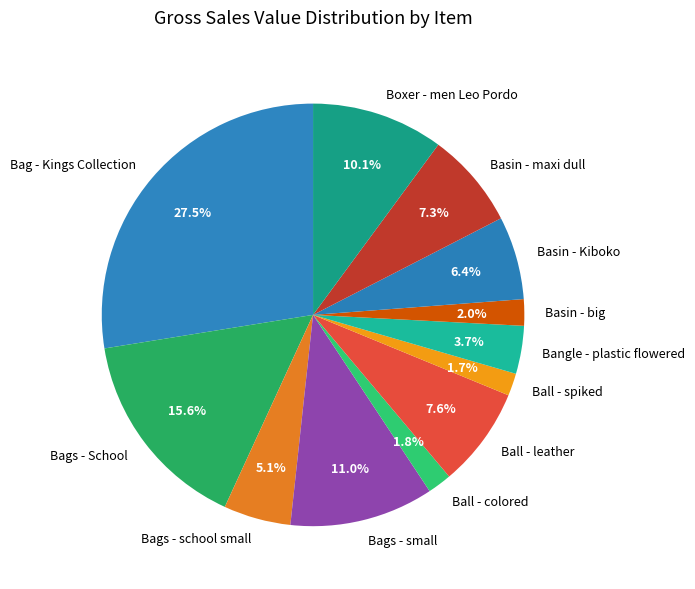

To the nearest percent, what is the difference between the largest and smallest slice percentages?

26%